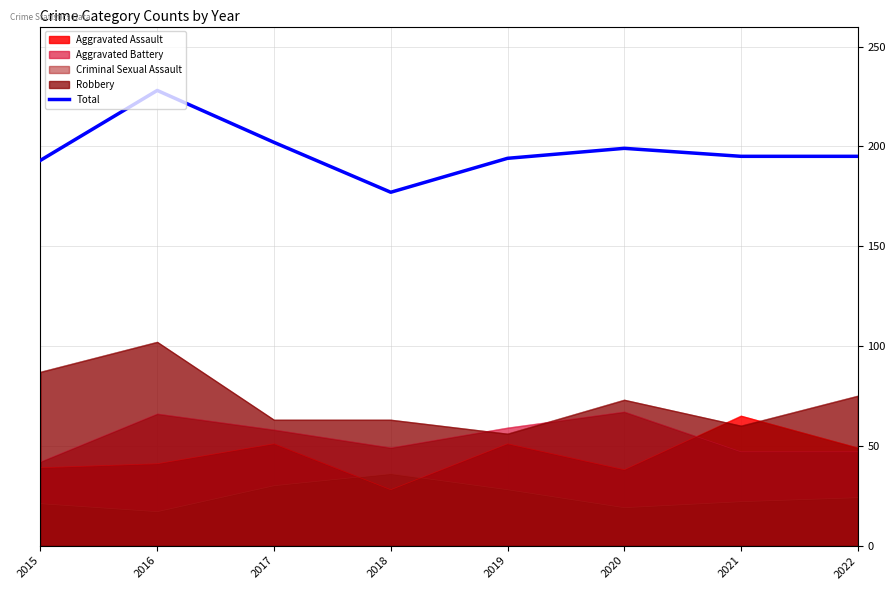

How many data points are above 195?

3